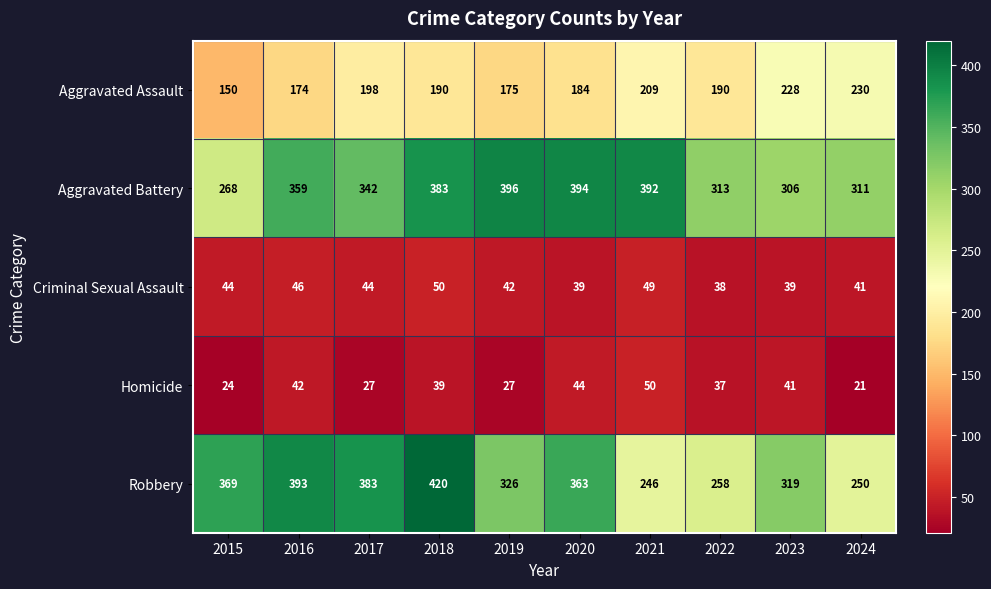

At which category does the chart reach its peak across all series?

2018